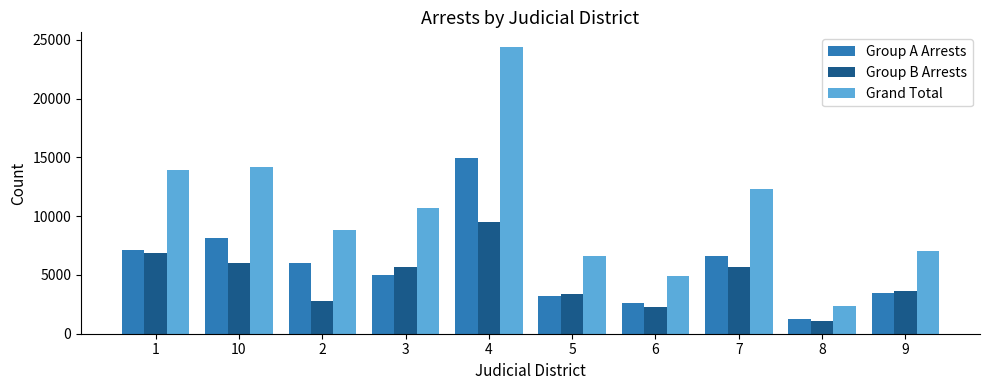

What is the difference between the maximum and minimum values in the Group A Arrests series?

13690